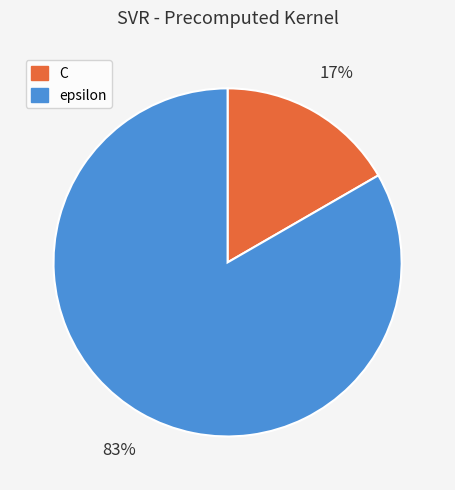

Count the number of slices in the pie.

2